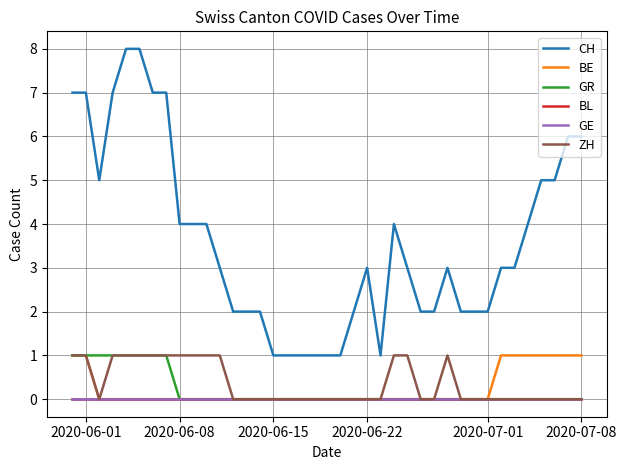

Reading left to right, list all the values displayed in this chart.

CH: 7	7	5	7	8	8	7	7	4	4	4	3	2	2	2	1	1	1	1	1	1	2	3	1	4	3	2	2	3	2	2	2	3	3	4	5	5	6	6
BE: 1	1	0	0	0	0	0	0	0	0	0	0	0	0	0	0	0	0	0	0	0	0	0	0	0	0	0	0	0	0	0	0	1	1	1	1	1	1	1
GR: 1	1	1	1	1	1	1	1	0	0	0	0	0	0	0	0	0	0	0	0	0	0	0	0	0	0	0	0	0	0	0	0	0	0	0	0	0	0	0
BL: 0	0	0	0	0	0	0	0	0	0	0	0	0	0	0	0	0	0	0	0	0	0	0	0	0	0	0	0	0	0	0	0	0	0	0	0	0	0	0
GE: 0	0	0	0	0	0	0	0	0	0	0	0	0	0	0	0	0	0	0	0	0	0	0	0	0	0	0	0	0	0	0	0	0	0	0	0	0	0	0
ZH: 1	1	0	1	1	1	1	1	1	1	1	1	0	0	0	0	0	0	0	0	0	0	0	0	1	1	0	0	1	0	0	0	0	0	0	0	0	0	0